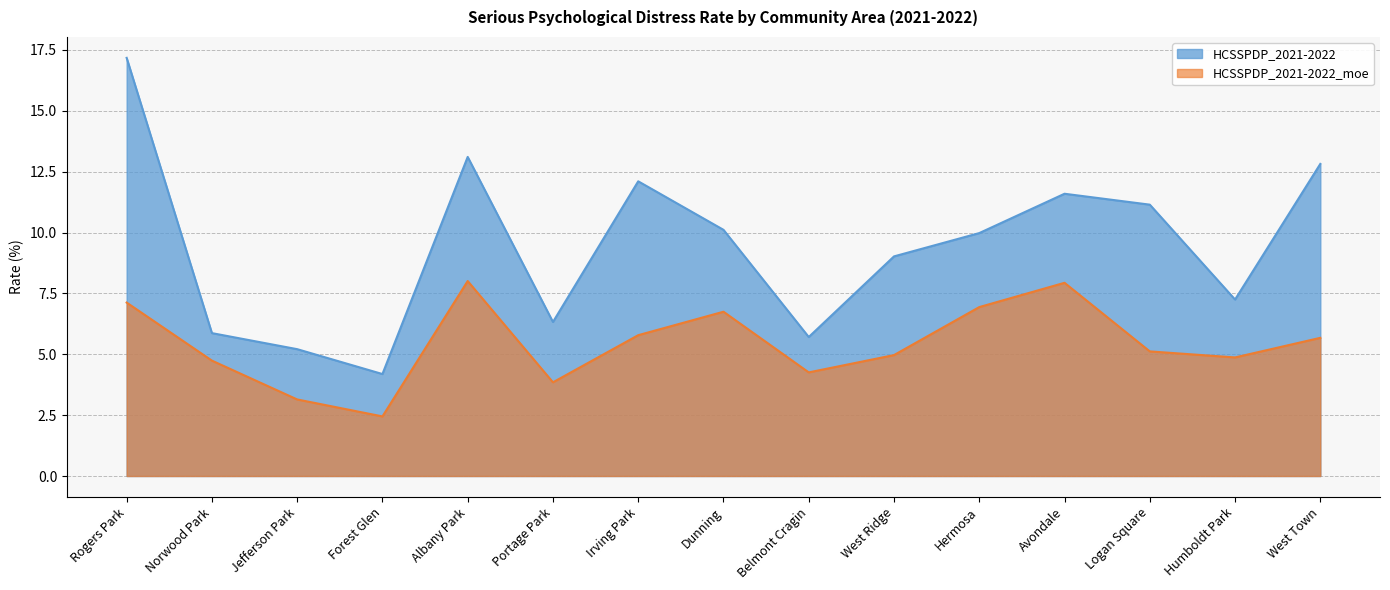

List the series in order of their overall mean, lowest first.

HCSSPDP_2021-2022_moe, HCSSPDP_2021-2022